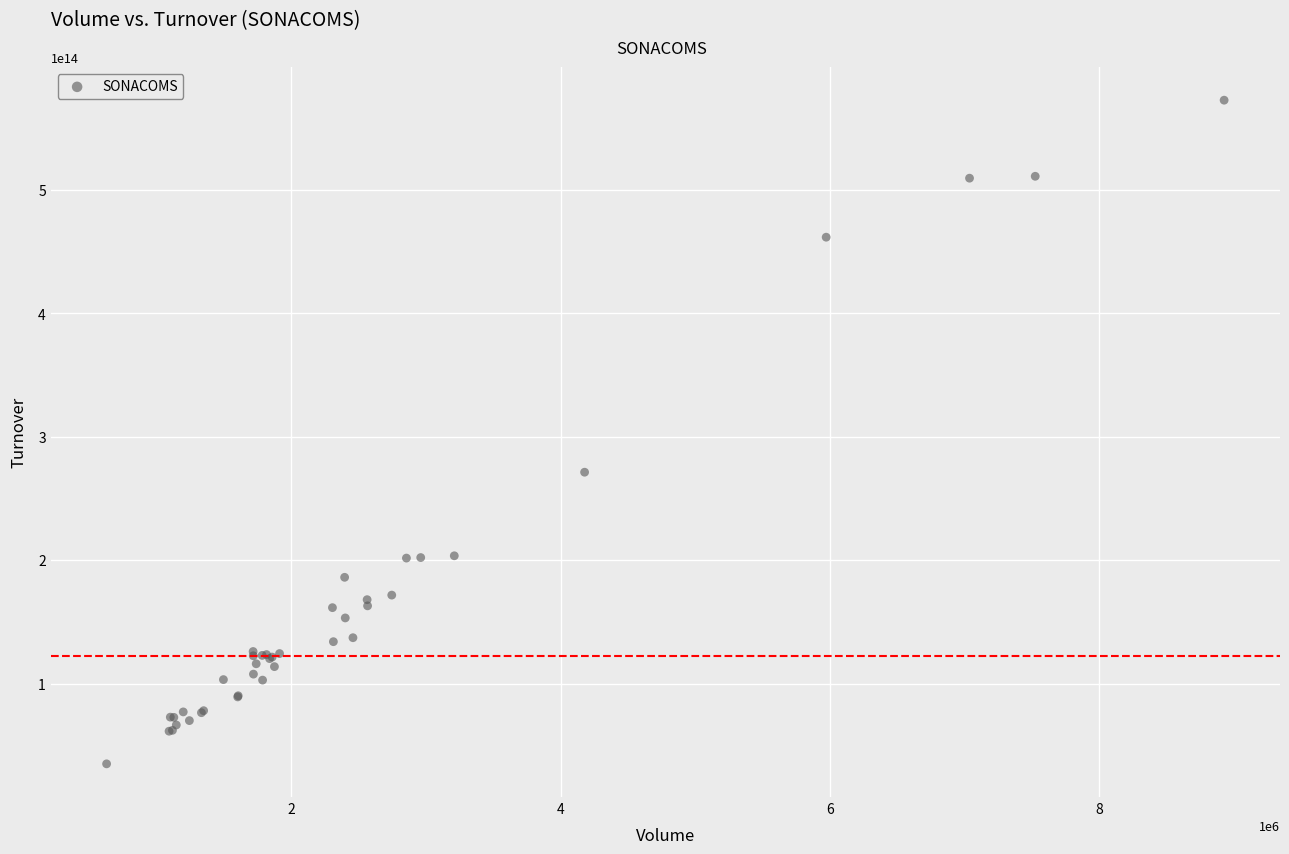

What Y value in the scatter plot is closest to 303939006645000?

271379748230000